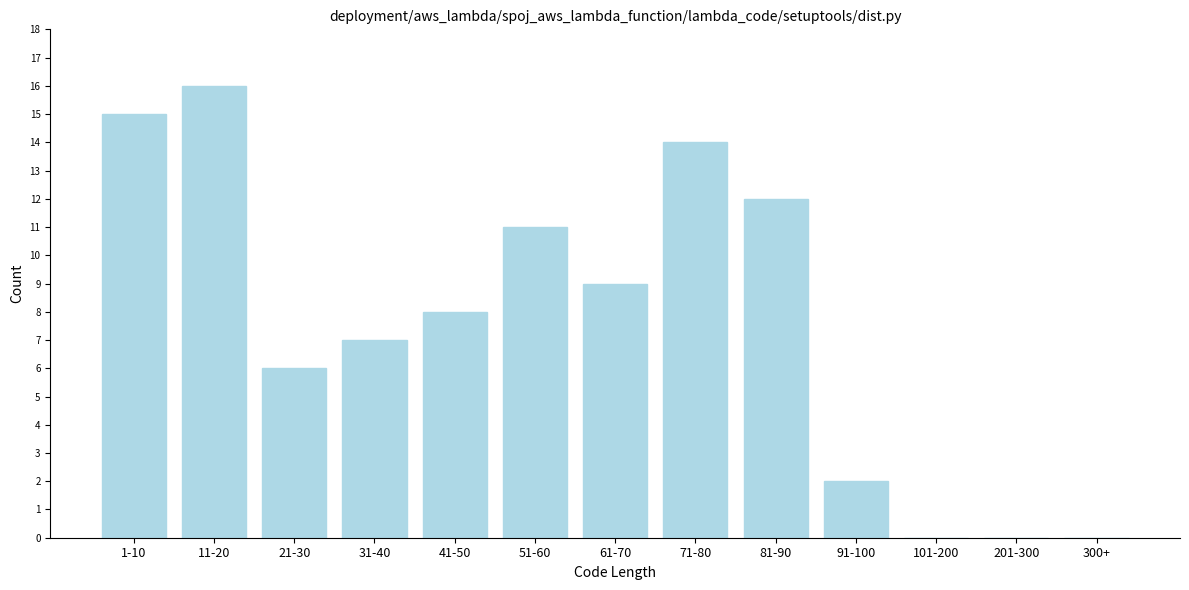

Reading left to right, extract all data points from this chart.

1-10=15	11-20=16	21-30=6	31-40=7	41-50=8	51-60=11	61-70=9	71-80=14	81-90=12	91-100=2	101-200=0	201-300=0	300+=0